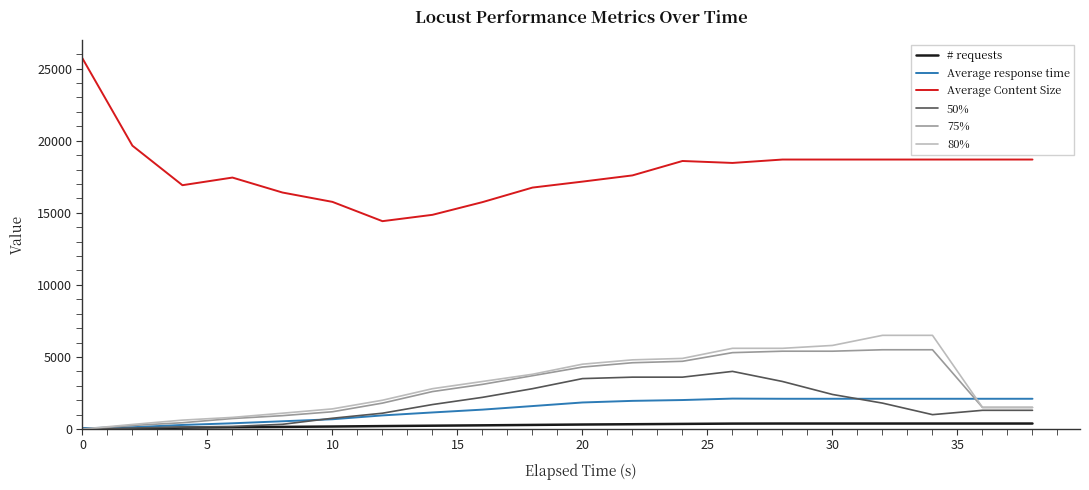

Does the chart have visible grid lines?

No